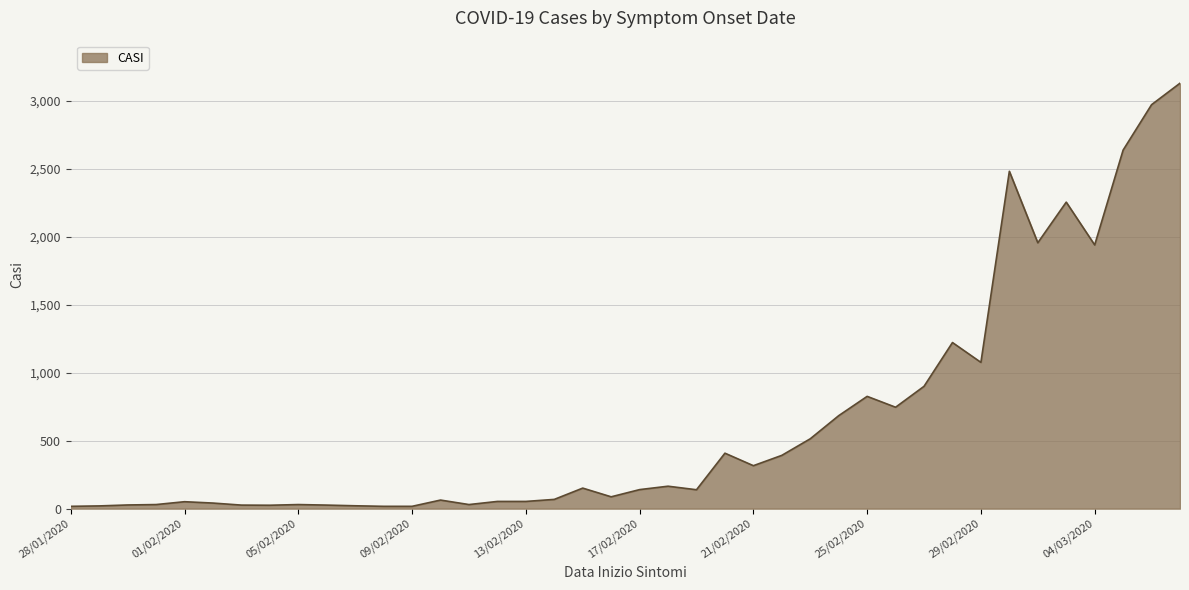

What is the difference between the second highest and second lowest values?

2955